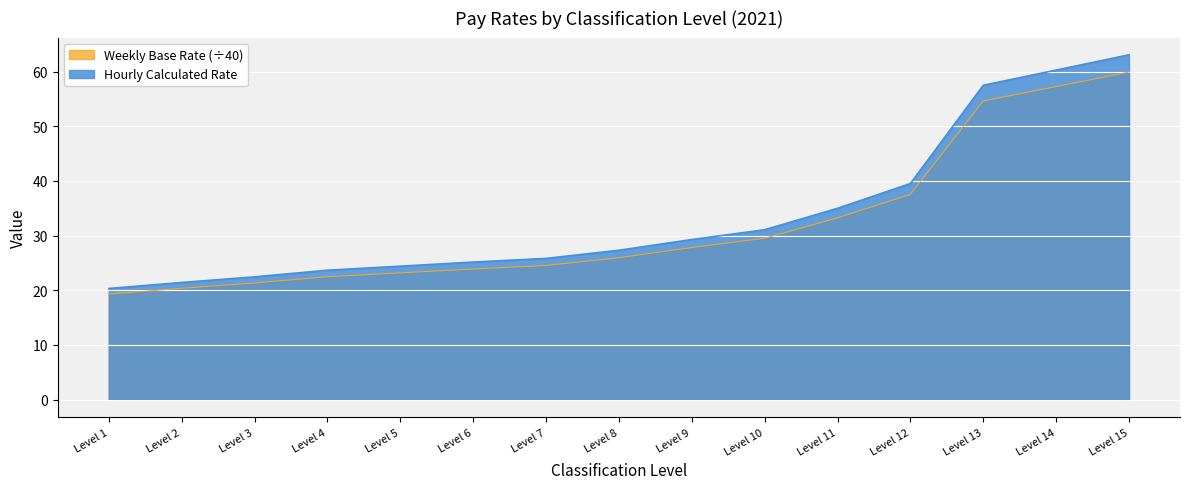

What is the difference between the Hourly Calculated Rate values at Level 6 and Level 11?

9.8